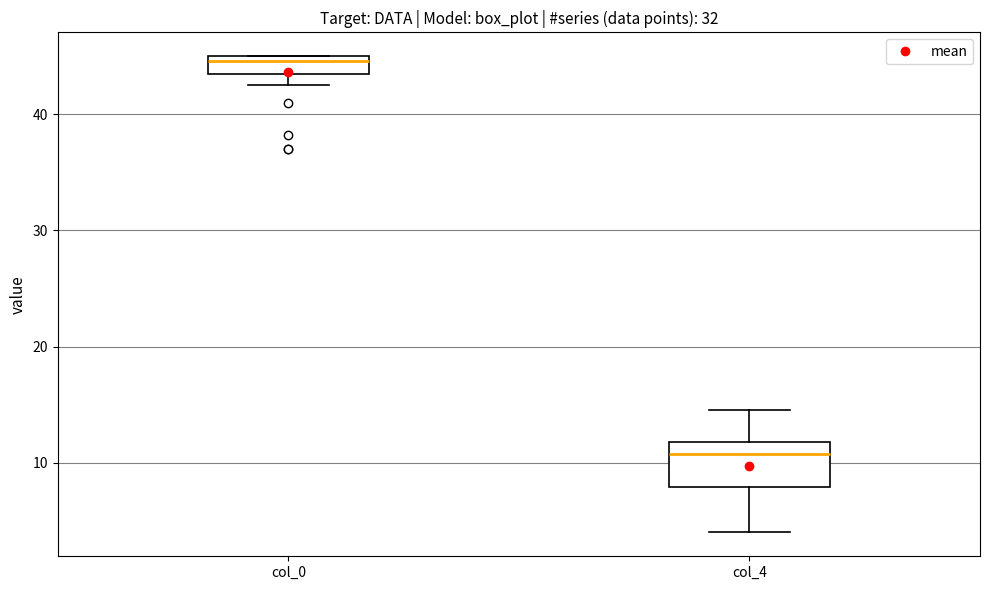

Which box has the highest median line?

col_0